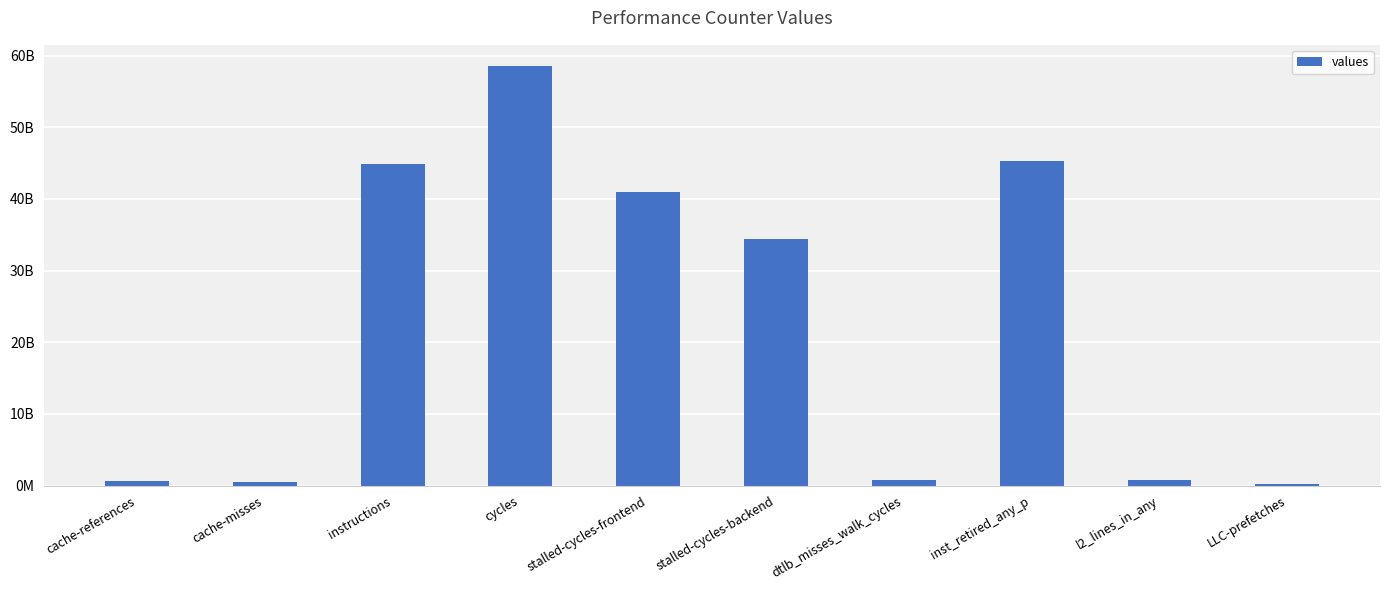

How many categories are shown in the chart?

10